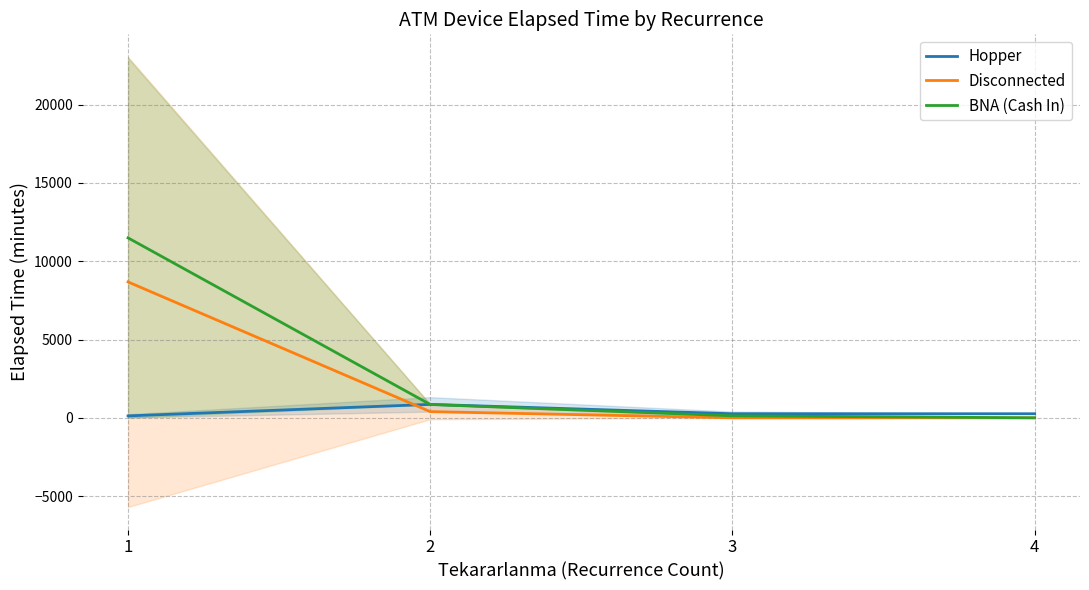

Which has a higher value, 1 or 2?

2